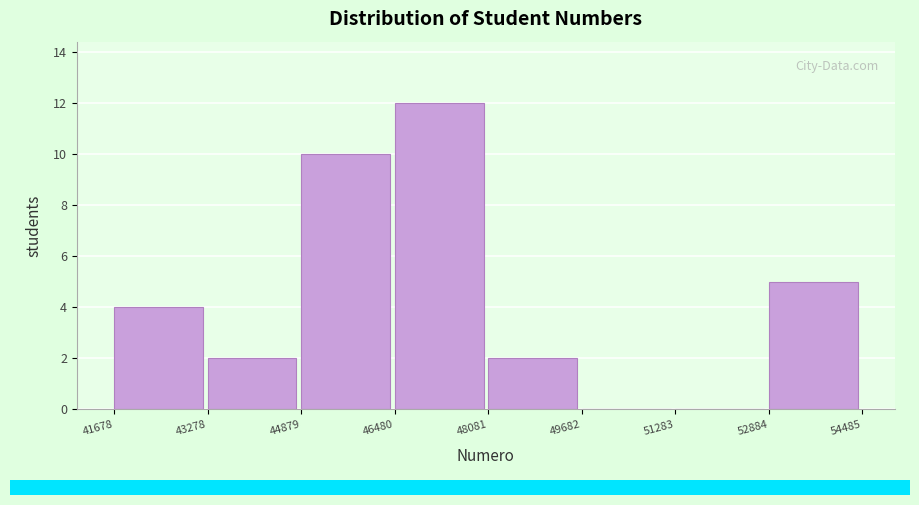

Reading left to right, transcribe this chart: for each bar, give the range it covers on the x-axis and its height. The values are not printed on the chart, so give them approximately, as read against the axis.

41678 to 43278: 4
43278 to 44879: 2
44879 to 46480: 10
46480 to 48081: 12
48081 to 49682: 2
49682 to 51283: 0
51283 to 52884: 0
52884 to 54485: 5